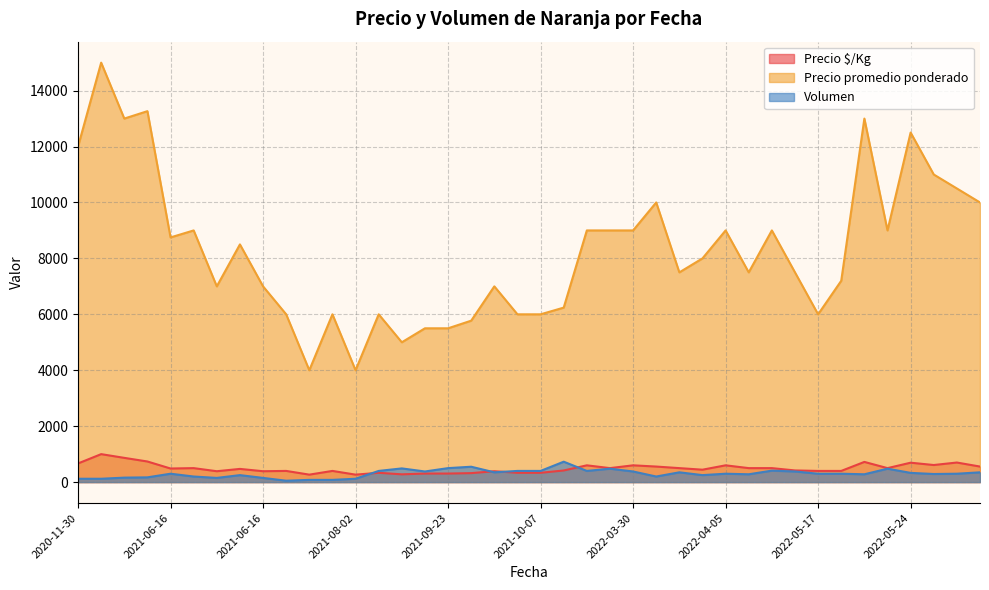

List the series in order of their peak value, highest first.

Precio promedio ponderado, Precio $/Kg, Volumen